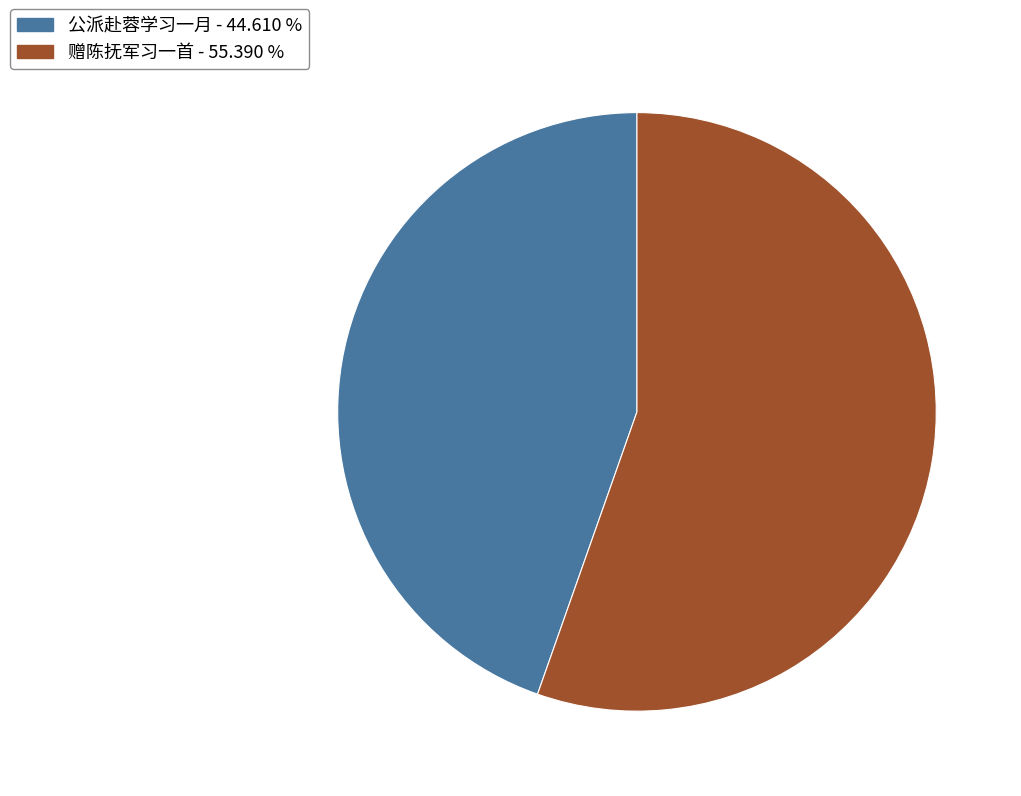

Which slice is the largest?

赠陈抚军习一首